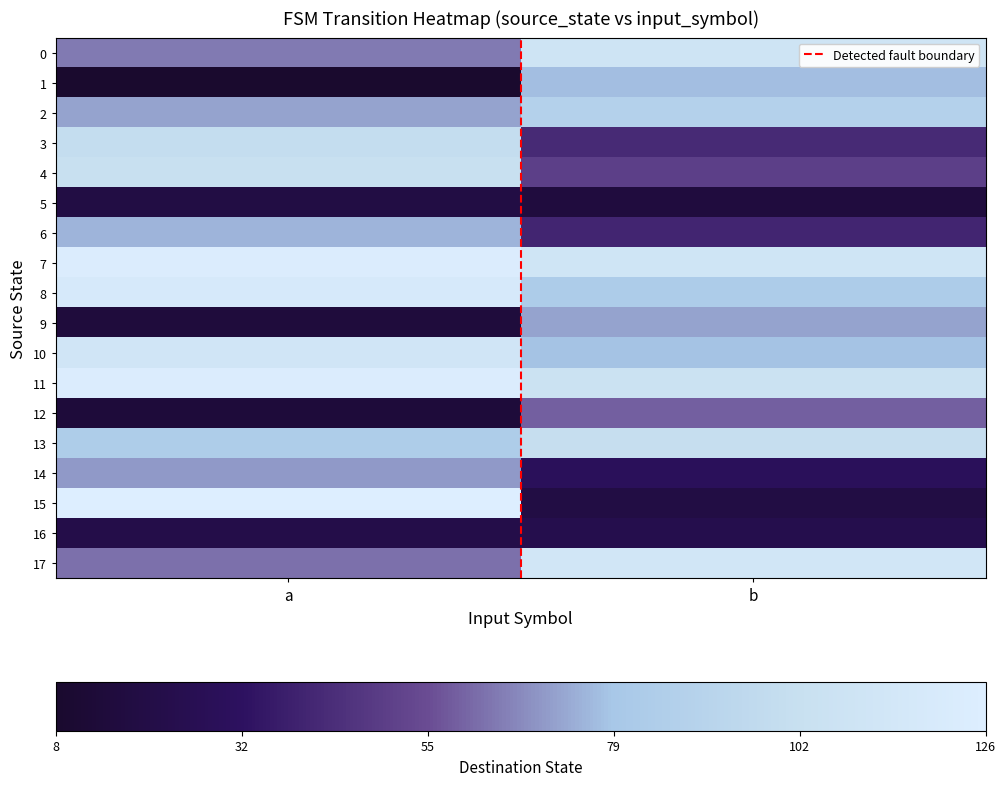

Rank the series by their maximum value, from highest to lowest.

Detected fault boundary, 15, 7, 11, 8, 17, 10, 0, 4, 13, 3, 2, 1, 6, 9, 14, 12, 16, 5